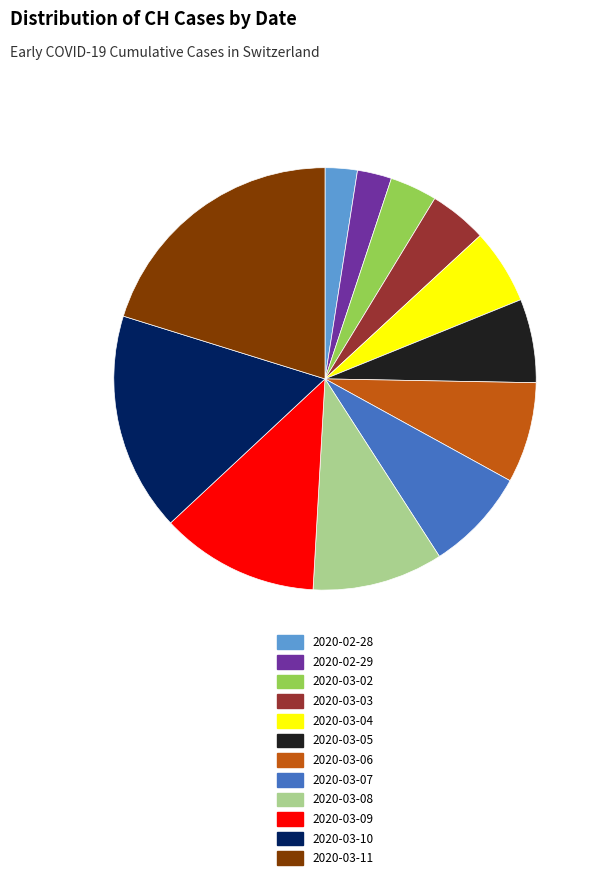

Approximately how many times larger is the value at 2020-03-05 compared to 2020-03-06?

0.8